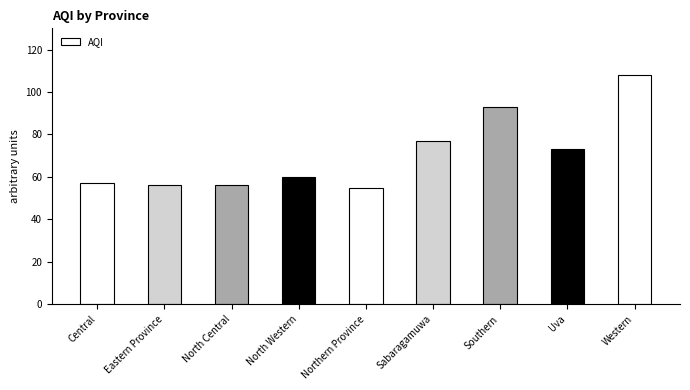

Reading left to right, what are all the values shown in this chart?

57	56	56	60	55	77	93	73	108